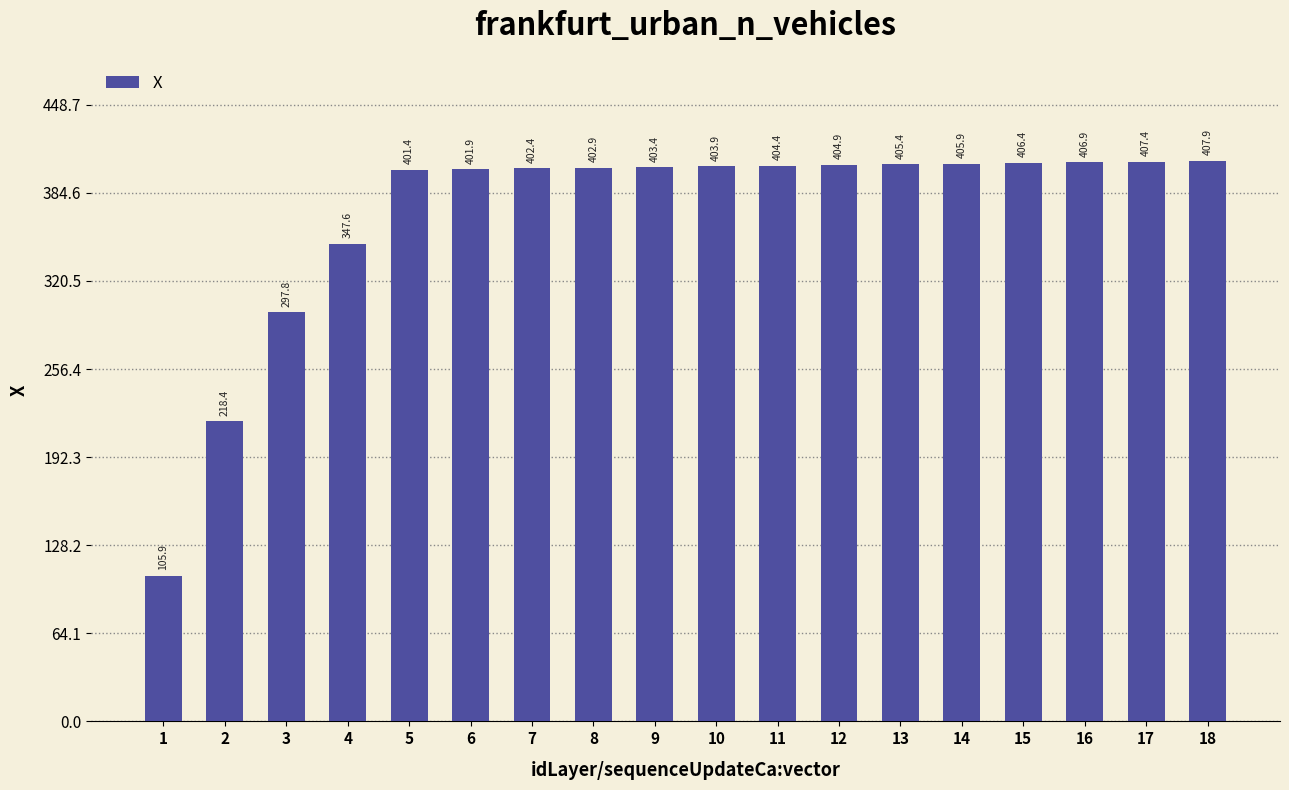

Which has a higher value, 3 or 15?

15